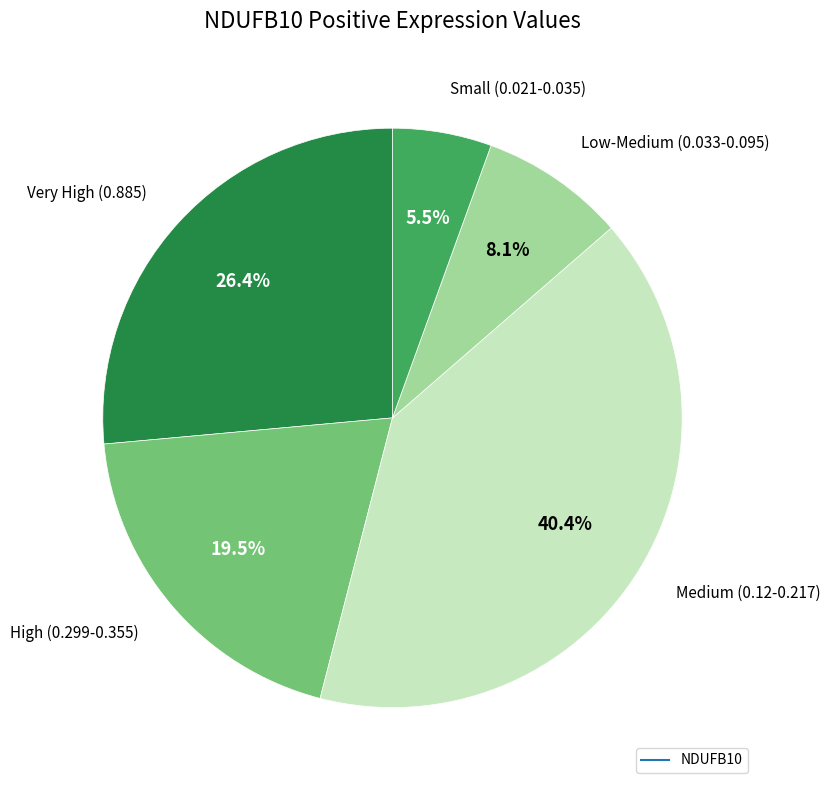

Does any single category account for the majority?

No